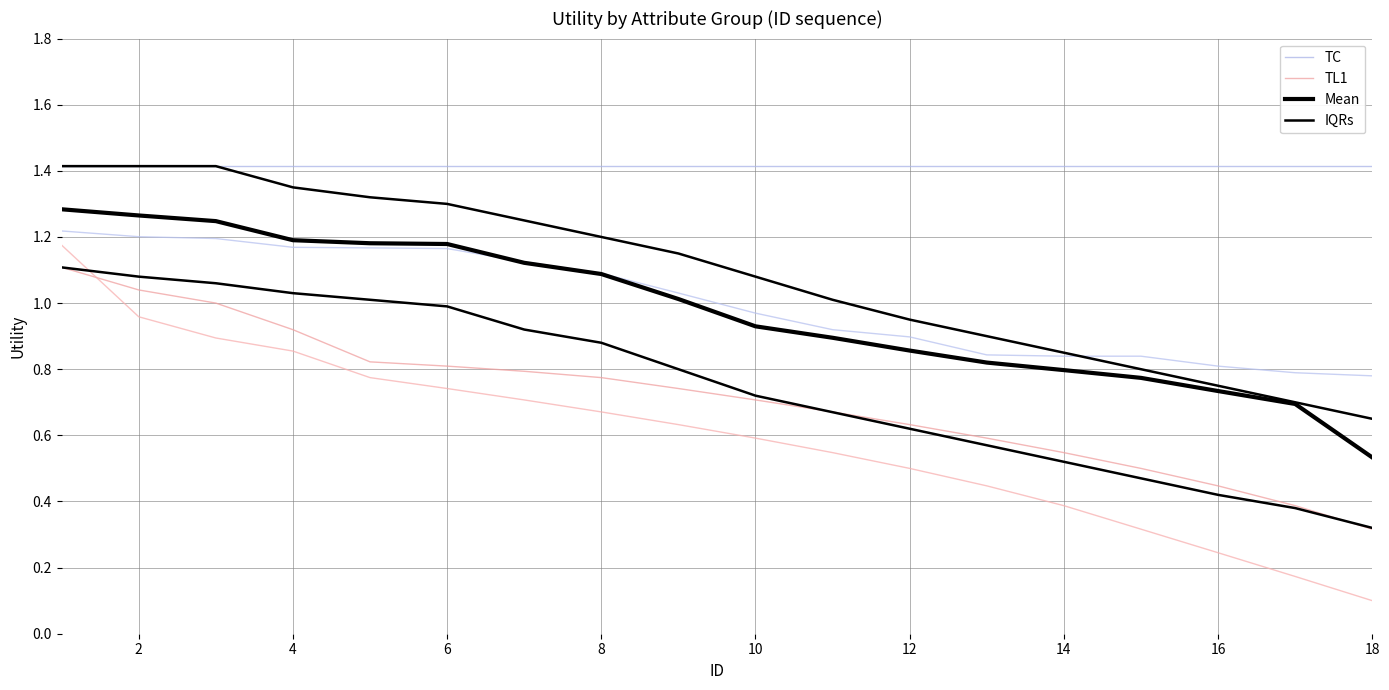

List the series in order of their peak value, lowest first.

TL1, Mean, IQRs, TC